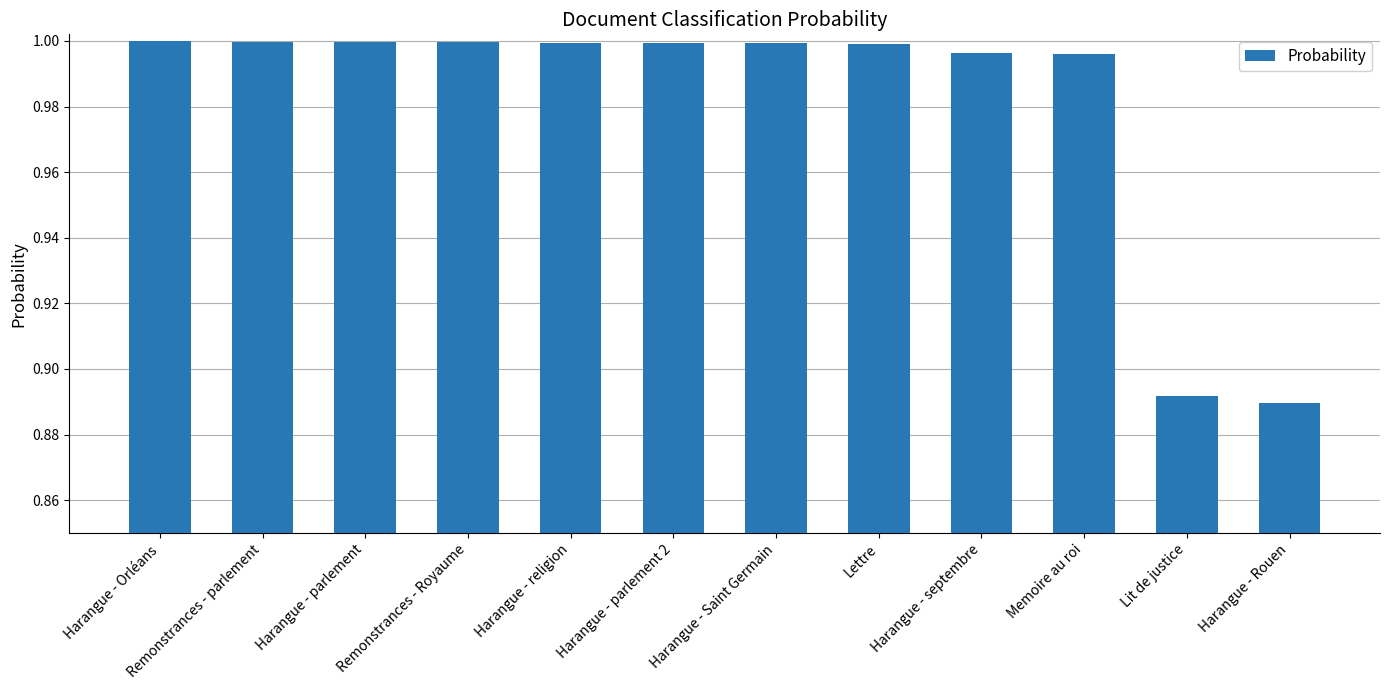

What is the label of the 12th bar from the left?

Harangue - Rouen